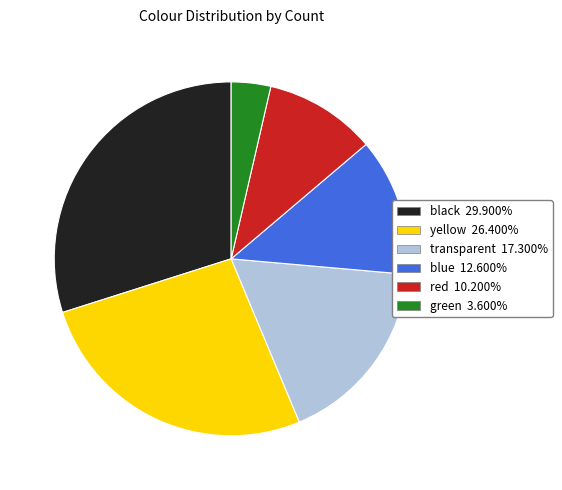

Does transparent represent more than half of the total?

No